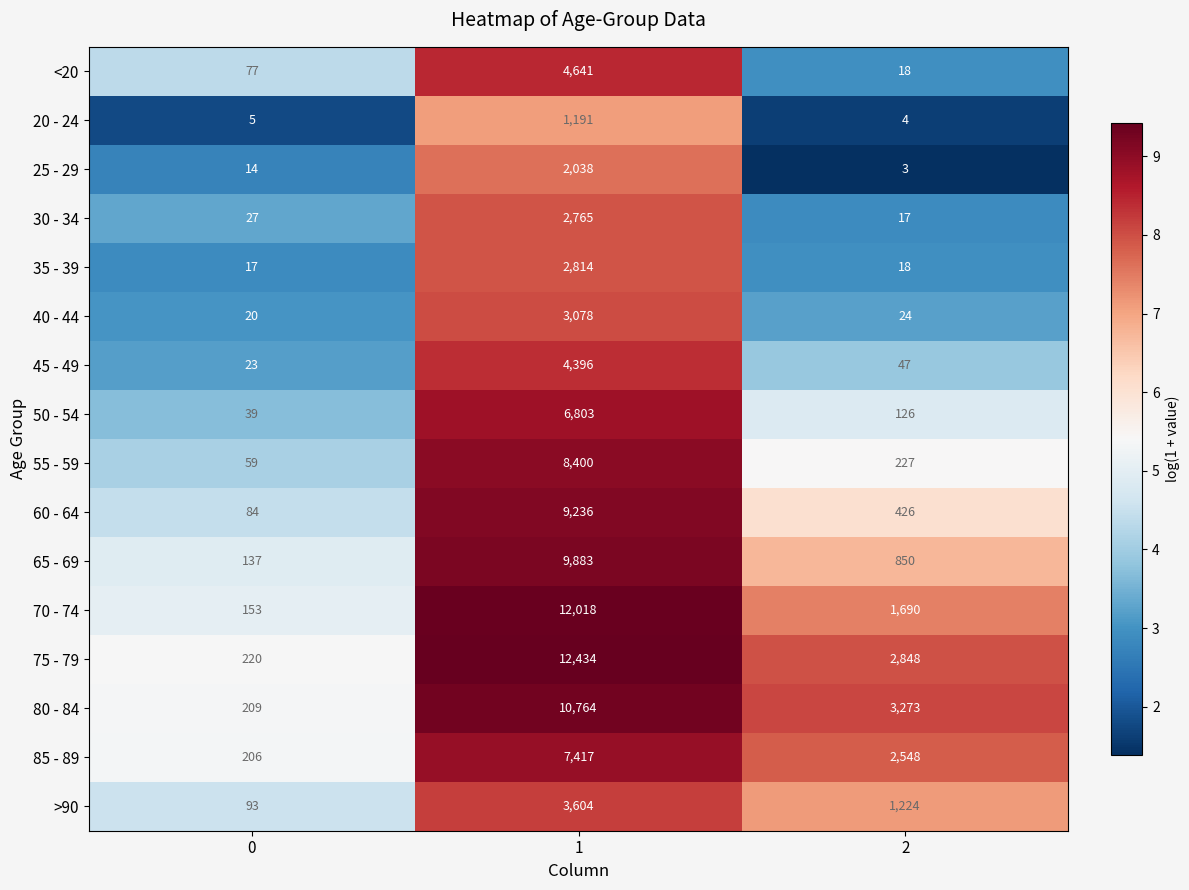

How many distinct data groups are displayed?

16